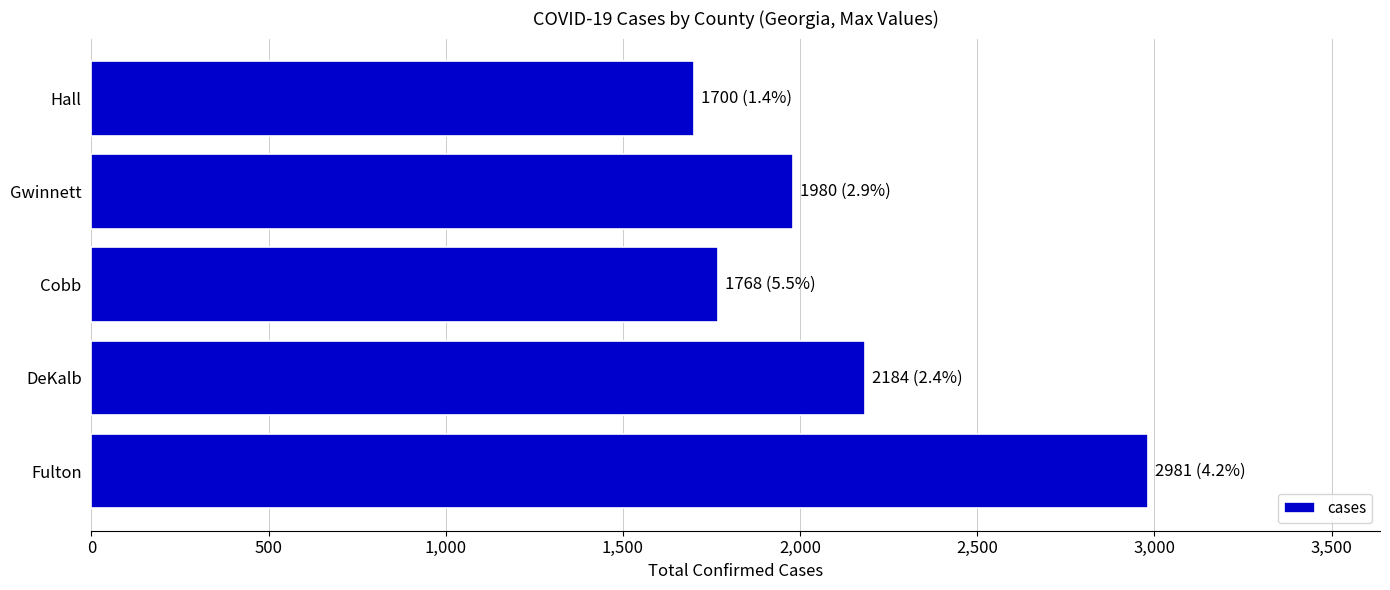

What is the difference between the maximum and minimum values?

1281